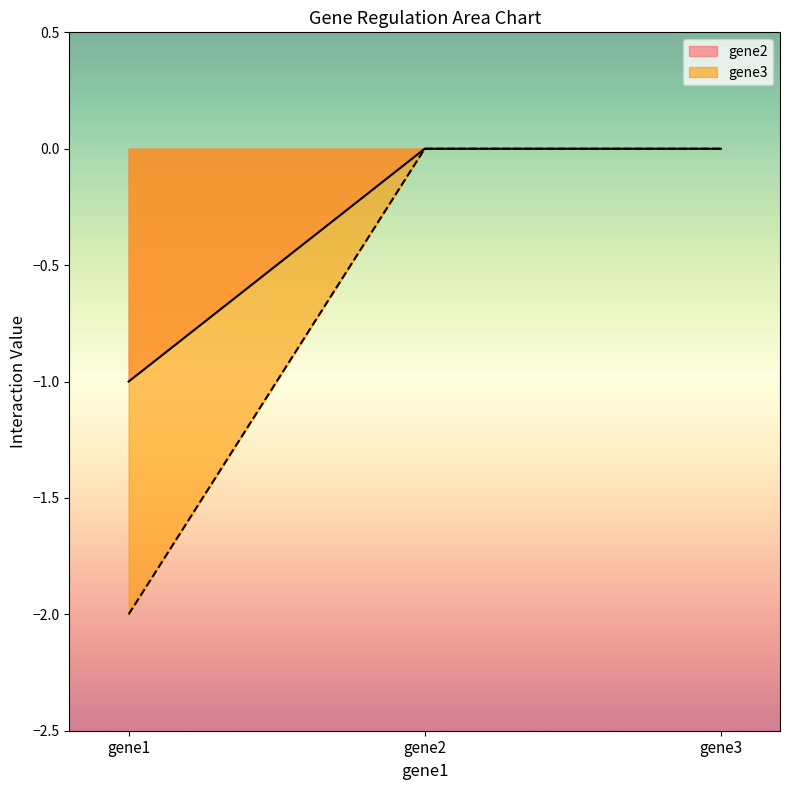

Does the chart display data point markers on the line(s)?

No